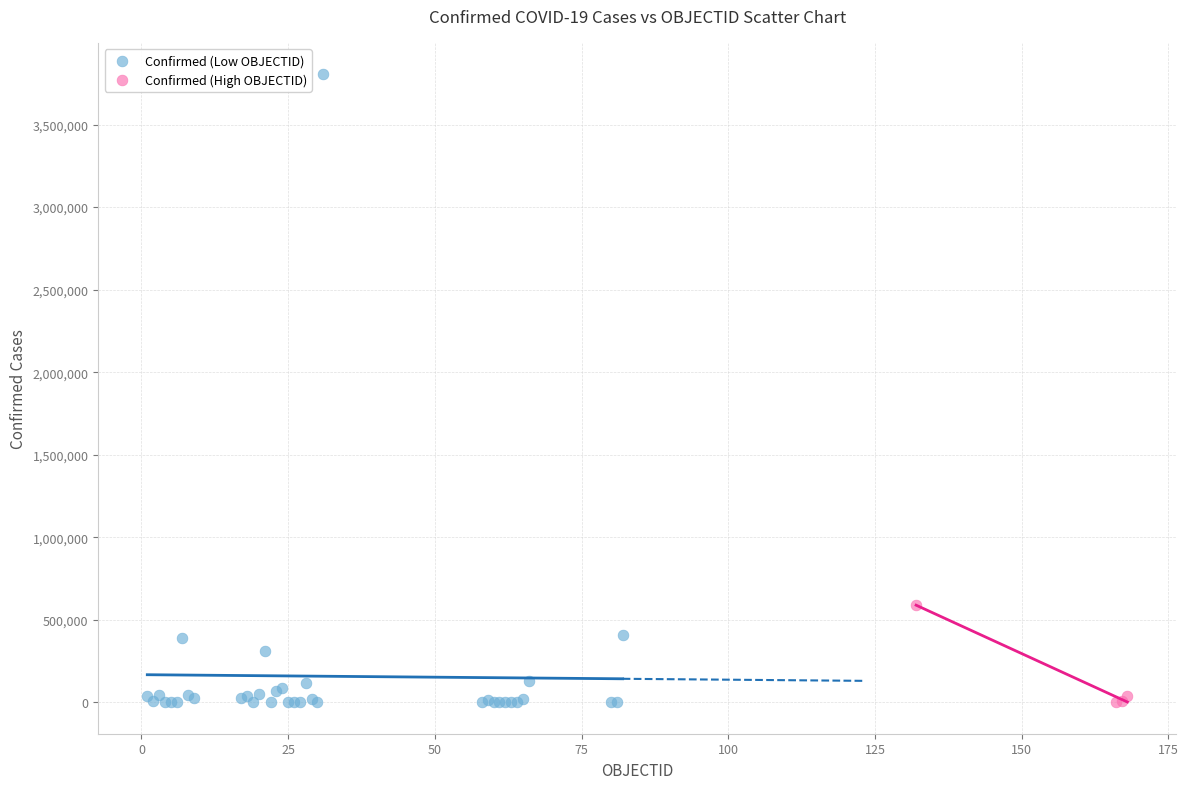

Which series has the widest spread of Y values?

Confirmed (Low OBJECTID)